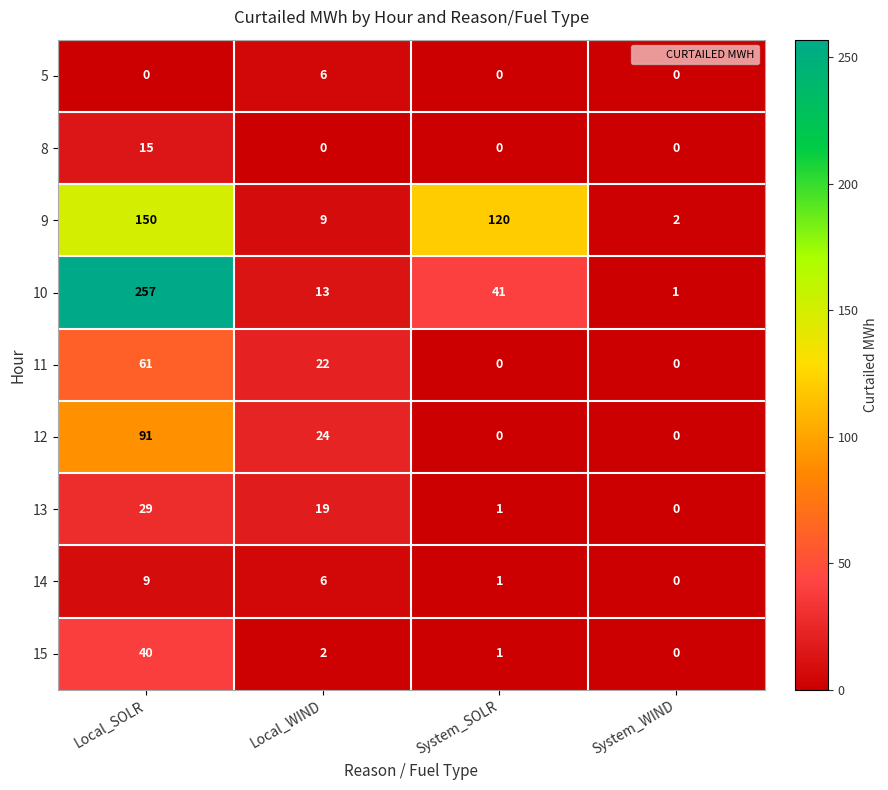

Where does the 10 series first go above 41?

Local_SOLR